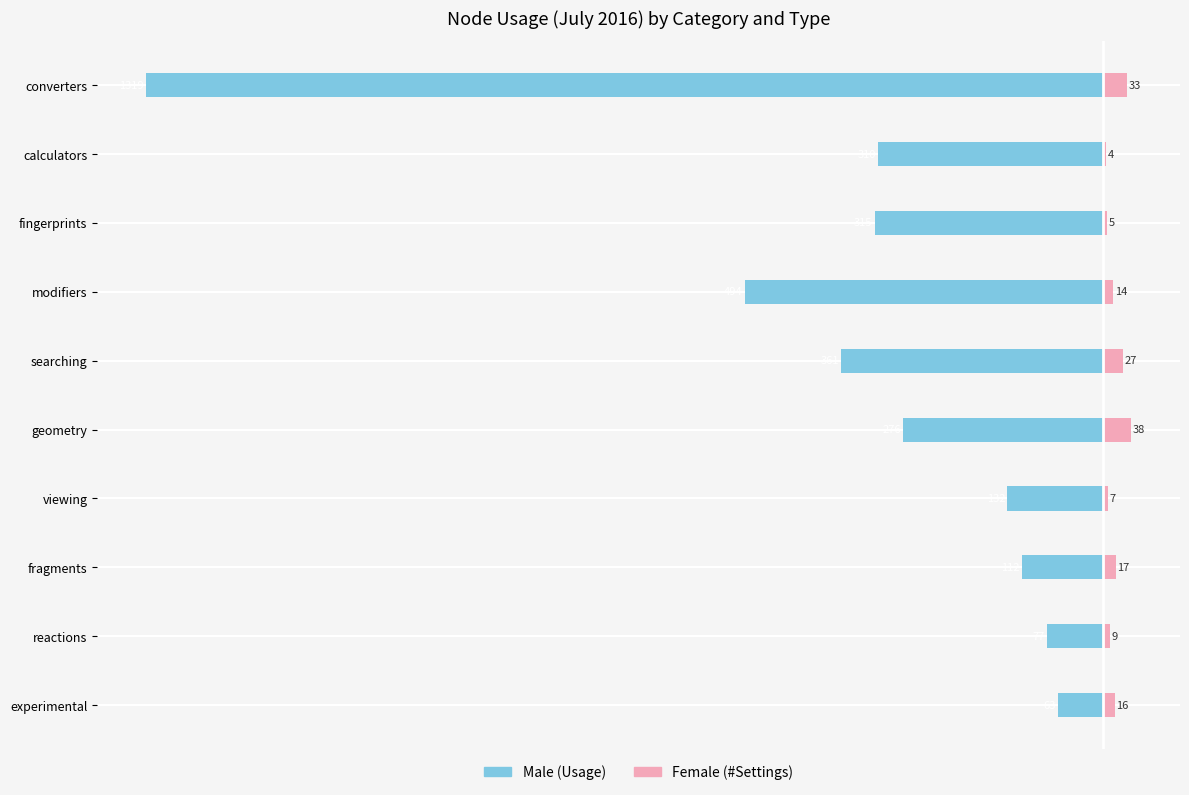

What is the sum of all Female values?

170